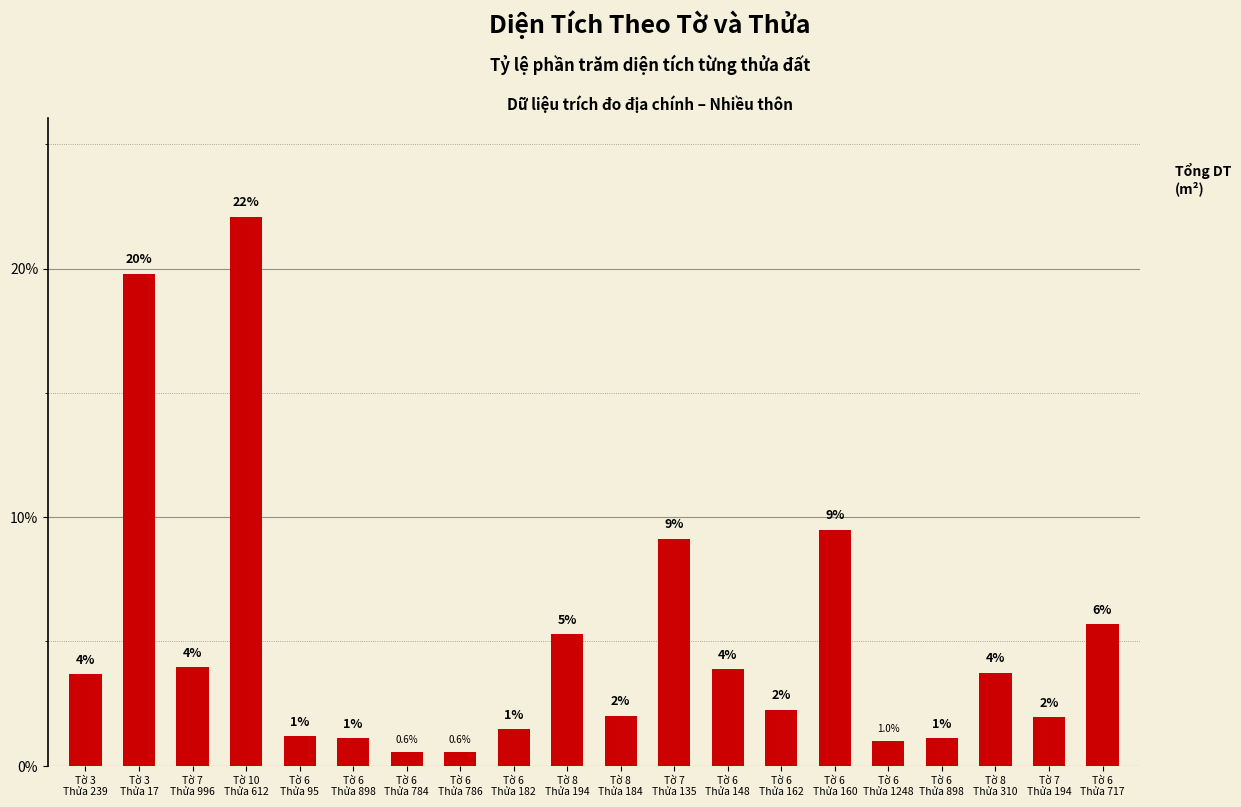

Count the number of data series in this chart.

1